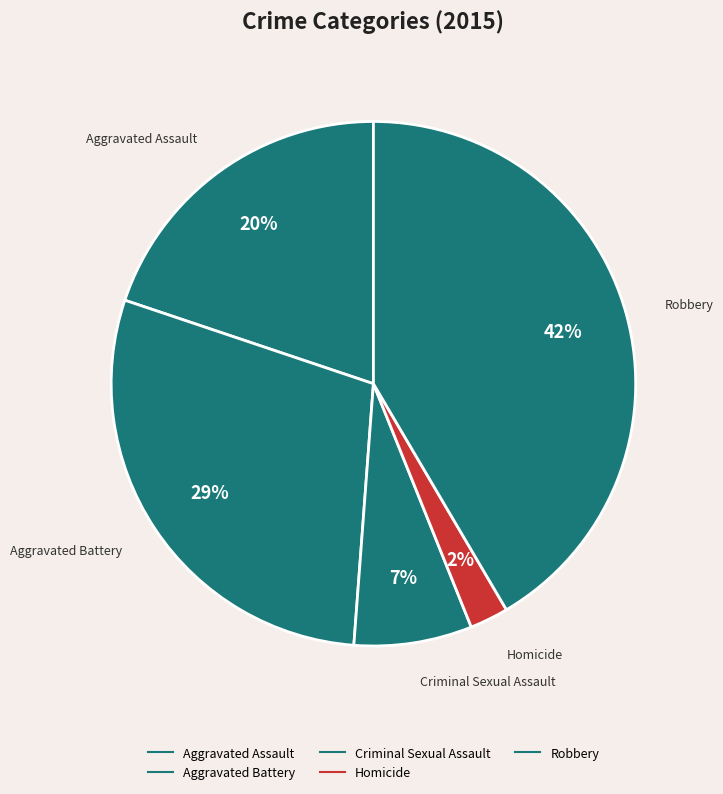

To the nearest percent, what portion does Homicide represent?

2%